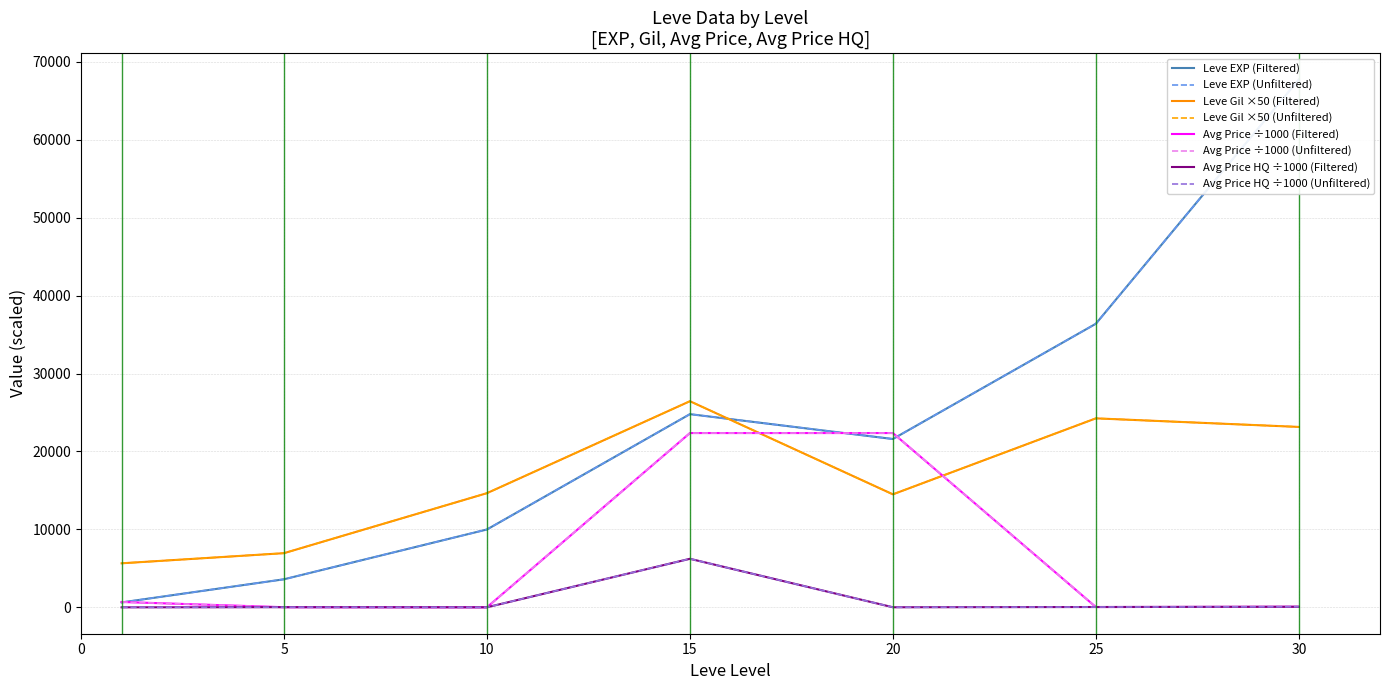

What is the value of the Leve EXP point at the 3rd from the left?

9990.0